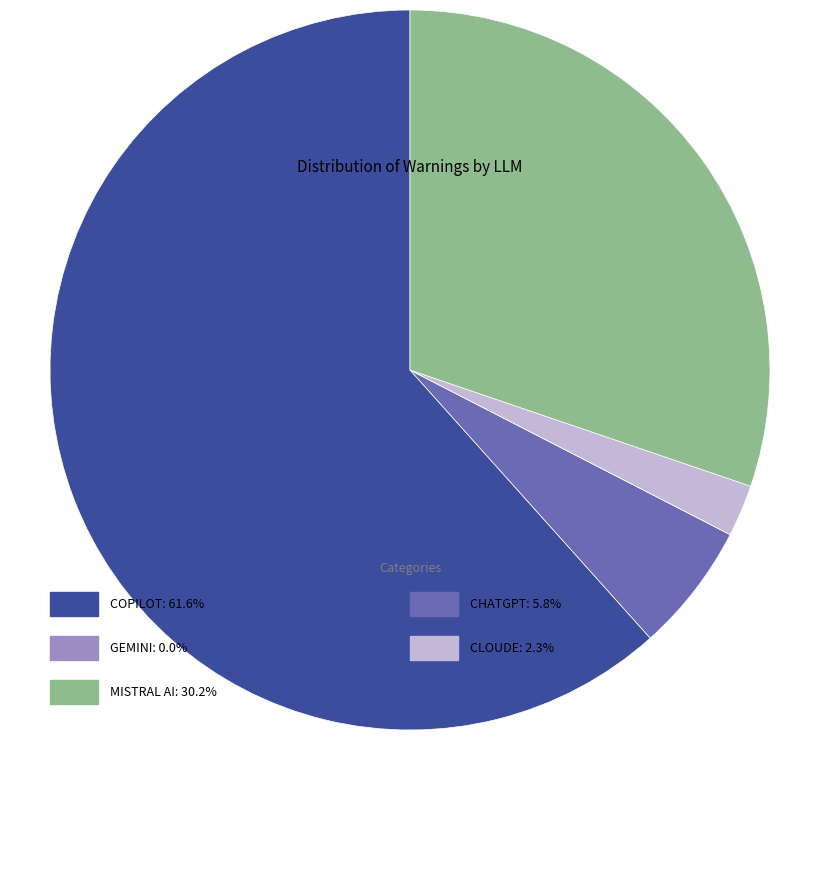

Is there a majority slice in this chart?

Yes